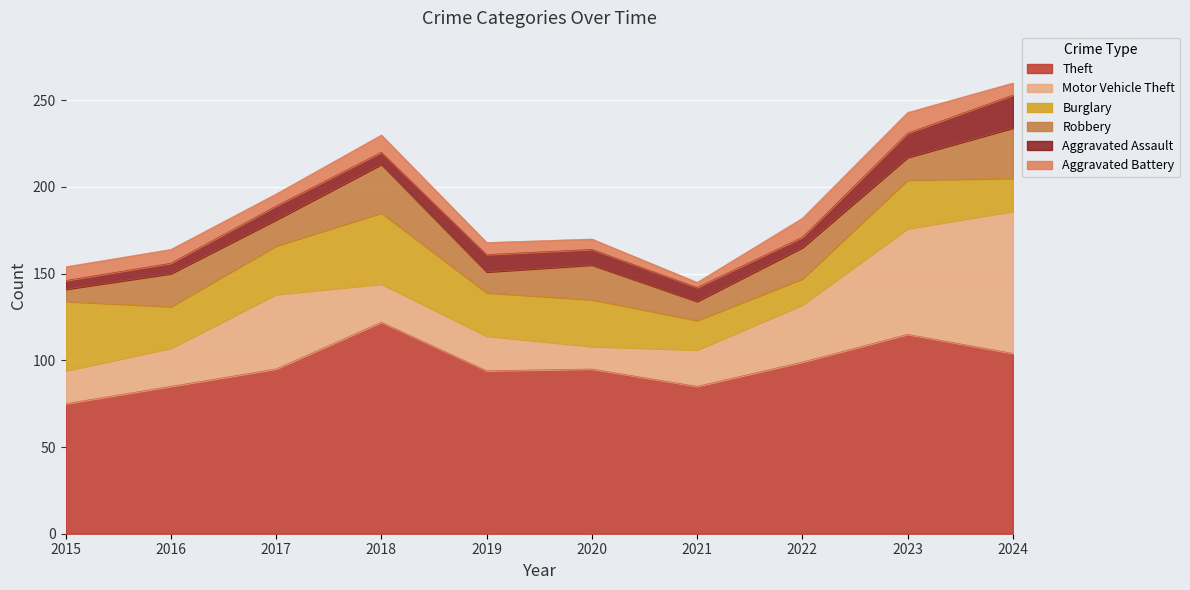

List the labels in order of Motor Vehicle Theft value, smallest first.

2020, 2015, 2019, 2021, 2016, 2018, 2022, 2017, 2023, 2024